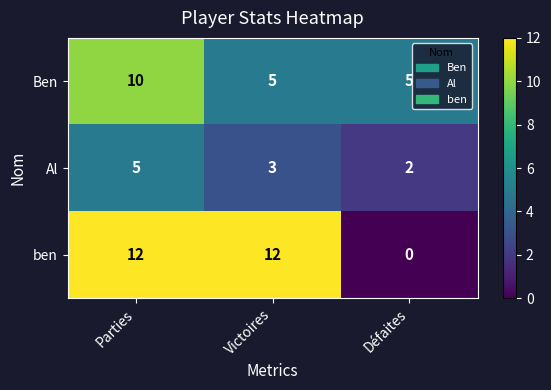

How many ben values are between 0 and 12?

3